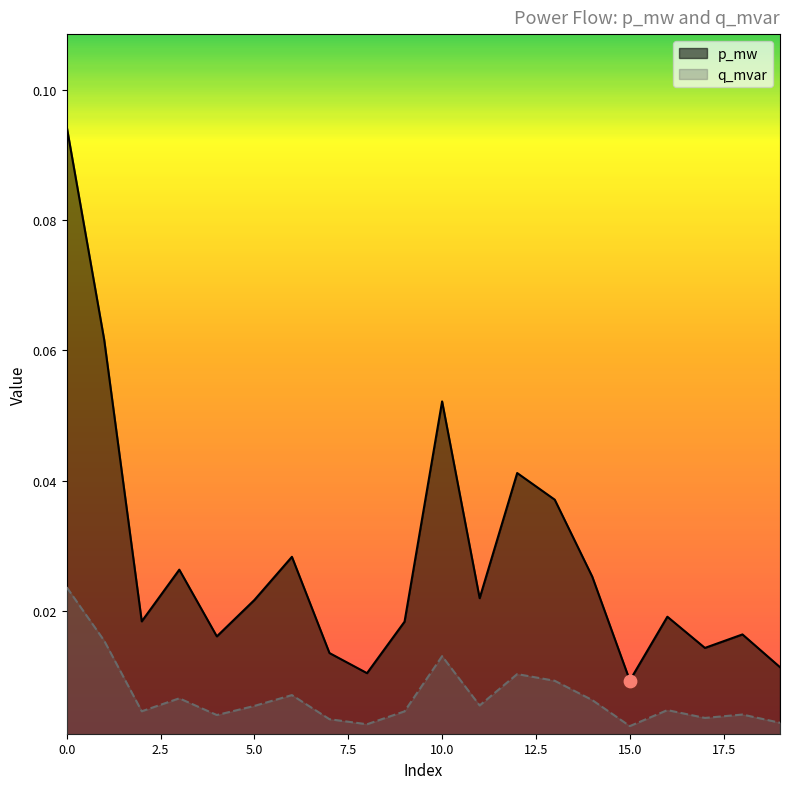

Is the value of q_mvar at 15.0 greater than the value of p_mw at 0.0?

No